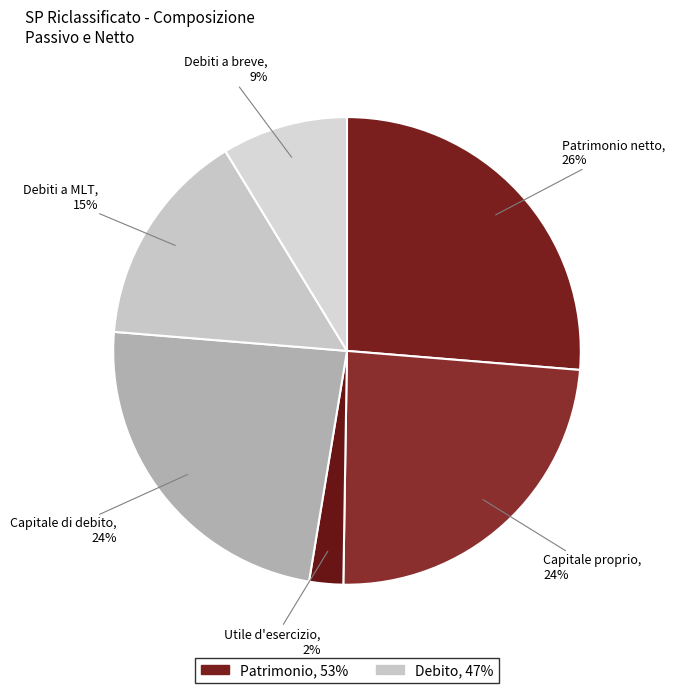

How many segments does this pie chart have?

6